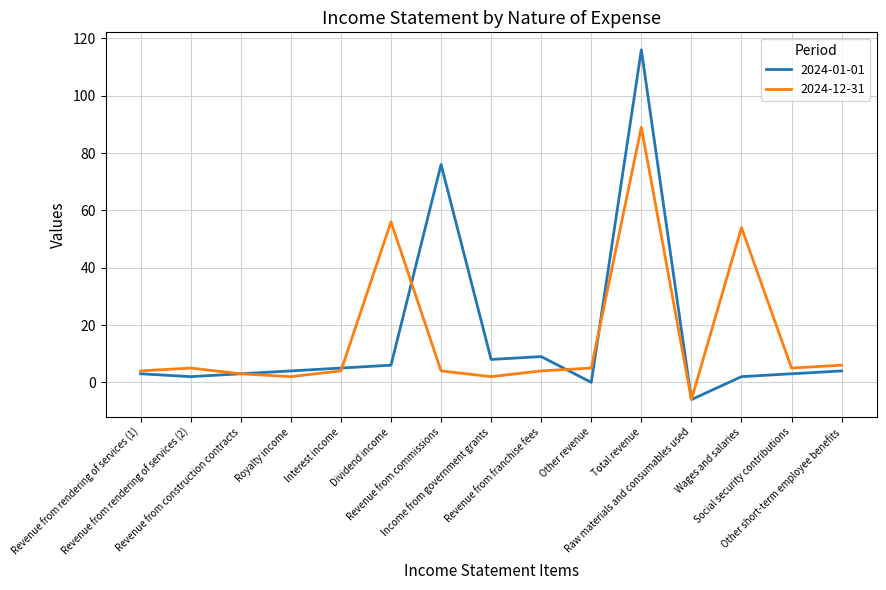

How many lines are shown in the chart?

2